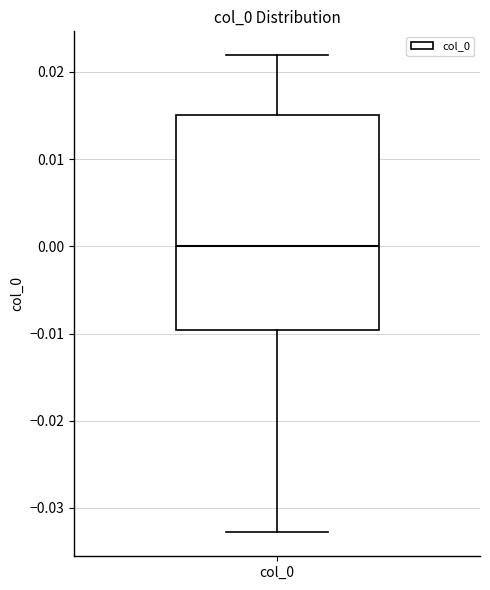

Read this box plot against the y-axis: the position of the median line, the range covered by the box, and the ends of both whiskers. The values are not printed on the chart, so give them approximately, as read against the axis.

median 0.000, box -0.010 to 0.015, whiskers -0.033 to 0.022